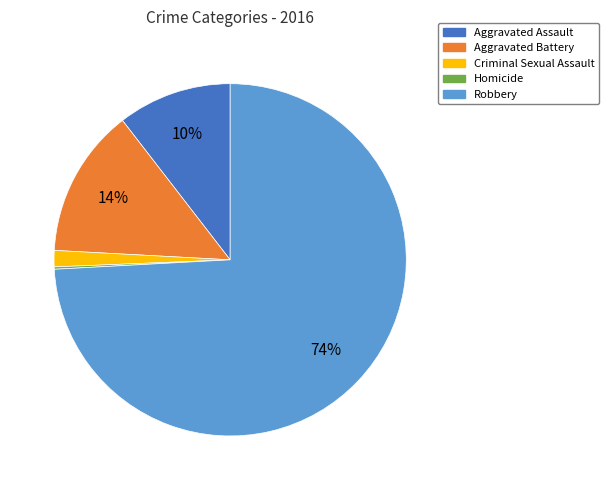

Between Aggravated Battery and Aggravated Assault, which is larger?

Aggravated Battery